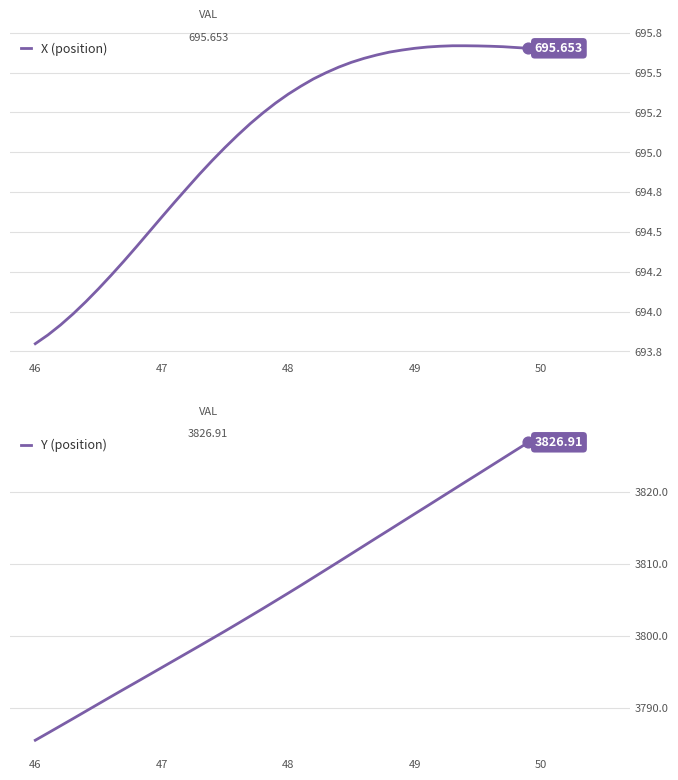

Is the value of Y (position) at 38 greater than the value of X (position) at 18?

Yes